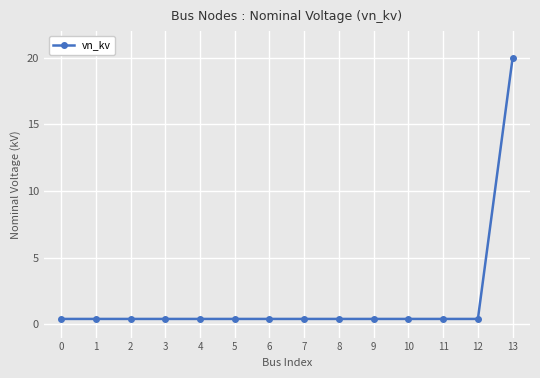

The chart shows a value of 0.4 at 10. True or false?

True